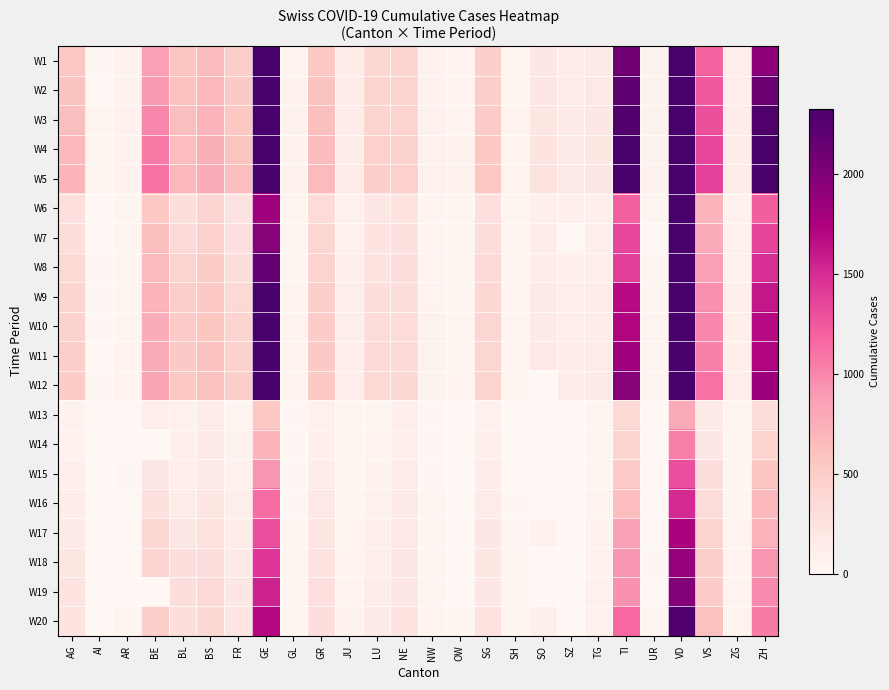

Reading left to right, list all the values displayed in this chart.

W1: AG=554	AI=14	AR=58	BE=856	BL=578	BS=653	FR=489	GE=3109	GL=53	GR=547	JU=132	LU=379	NE=402	NW=70	OW=47	SG=469	SH=44	SO=196	SZ=140	TG=167	TI=2091	UR=57	VD=3766	VS=1185	ZG=114	ZH=1934
W2: AG=596	AI=0	AR=61	BE=909	BL=606	BS=687	FR=523	GE=3289	GL=56	GR=592	JU=140	LU=404	NE=420	NW=70	OW=49	SG=491	SH=44	SO=216	SZ=146	TG=183	TI=2195	UR=59	VD=3918	VS=1254	ZG=125	ZH=2123
W3: AG=631	AI=20	AR=64	BE=1003	BL=629	BS=714	FR=548	GE=3582	GL=58	GR=622	JU=144	LU=426	NE=430	NW=76	OW=51	SG=513	SH=47	SO=227	SZ=155	TG=195	TI=2271	UR=60	VD=4052	VS=1301	ZG=131	ZH=2287
W4: AG=673	AI=20	AR=65	BE=1073	BL=646	BS=754	FR=586	GE=3793	GL=59	GR=649	JU=145	LU=446	NE=444	NW=79	OW=56	SG=545	SH=47	SO=237	SZ=165	TG=207	TI=2377	UR=62	VD=4187	VS=1351	ZG=138	ZH=2415
W5: AG=702	AI=21	AR=66	BE=1106	BL=682	BS=767	FR=636	GE=3928	GL=61	GR=657	JU=149	LU=466	NE=452	NW=80	OW=56	SG=554	SH=47	SO=250	SZ=168	TG=213	TI=2442	UR=66	VD=4259	VS=1384	ZG=146	ZH=2448
W6: AG=283	AI=8	AR=33	BE=532	BL=317	BS=410	FR=253	GE=1820	GL=33	GR=343	JU=76	LU=211	NE=265	NW=42	OW=25	SG=290	SH=34	SO=104	SZ=97	TG=93	TI=1209	UR=25	VD=2548	VS=715	ZG=72	ZH=1212
W7: AG=318	AI=9	AR=34	BE=624	BL=353	BS=462	FR=291	GE=1959	GL=40	GR=393	JU=89	LU=233	NE=280	NW=44	OW=27	SG=320	SH=35	SO=129	SZ=0	TG=110	TI=1354	UR=0	VD=2740	VS=784	ZG=80	ZH=1356
W8: AG=367	AI=11	AR=42	BE=660	BL=434	BS=501	FR=307	GE=2160	GL=43	GR=433	JU=97	LU=252	NE=299	NW=48	OW=30	SG=351	SH=36	SO=141	SZ=107	TG=115	TI=1401	UR=38	VD=2945	VS=860	ZG=87	ZH=1488
W9: AG=407	AI=12	AR=44	BE=718	BL=478	BS=530	FR=367	GE=2321	GL=47	GR=474	JU=110	LU=316	NE=316	NW=54	OW=37	SG=386	SH=37	SO=157	SZ=119	TG=129	TI=1688	UR=40	VD=3179	VS=952	ZG=94	ZH=1614
W10: AG=444	AI=13	AR=45	BE=767	BL=514	BS=569	FR=419	GE=2527	GL=47	GR=495	JU=115	LU=333	NE=337	NW=55	OW=37	SG=394	SH=40	SO=173	SZ=122	TG=138	TI=1727	UR=48	VD=3310	VS=998	ZG=101	ZH=1688
W11: AG=485	AI=0	AR=48	BE=798	BL=524	BS=605	FR=440	GE=2638	GL=50	GR=519	JU=118	LU=346	NE=346	NW=59	OW=37	SG=396	SH=41	SO=190	SZ=128	TG=146	TI=1837	UR=50	VD=3395	VS=1032	ZG=101	ZH=1720
W12: AG=506	AI=14	AR=50	BE=826	BL=553	BS=617	FR=475	GE=2855	GL=51	GR=535	JU=123	LU=367	NE=378	NW=63	OW=46	SG=433	SH=42	SO=0	SZ=135	TG=156	TI=1962	UR=53	VD=3607	VS=1117	ZG=112	ZH=1846
W13: AG=56	AI=4	AR=0	BE=123	BL=85	BS=143	FR=45	GE=549	GL=10	GR=84	JU=19	LU=33	NE=93	NW=10	OW=0	SG=77	SH=2	SO=0	SZ=0	TG=20	TI=368	UR=0	VD=797	VS=162	ZG=20	ZH=326
W14: AG=69	AI=5	AR=0	BE=0	BL=98	BS=164	FR=59	GE=701	GL=12	GR=101	JU=26	LU=46	NE=114	NW=12	OW=0	SG=106	SH=2	SO=0	SZ=0	TG=27	TI=426	UR=0	VD=1040	VS=215	ZG=29	ZH=429
W15: AG=96	AI=0	AR=11	BE=193	BL=125	BS=181	FR=86	GE=911	GL=14	GR=128	JU=27	LU=61	NE=146	NW=18	OW=0	SG=133	SH=8	SO=0	SZ=0	TG=42	TI=511	UR=5	VD=1304	VS=297	ZG=33	ZH=568
W16: AG=134	AI=6	AR=0	BE=282	BL=143	BS=220	FR=110	GE=1139	GL=16	GR=182	JU=32	LU=75	NE=175	NW=25	OW=0	SG=153	SH=12	SO=0	SZ=0	TG=49	TI=638	UR=7	VD=1515	VS=335	ZG=37	ZH=679
W17: AG=175	AI=0	AR=0	BE=377	BL=194	BS=270	FR=144	GE=1307	GL=20	GR=226	JU=38	LU=94	NE=189	NW=28	OW=0	SG=192	SH=17	SO=66	SZ=0	TG=57	TI=849	UR=7	VD=1756	VS=430	ZG=48	ZH=711
W18: AG=223	AI=0	AR=0	BE=418	BL=292	BS=297	FR=166	GE=1445	GL=25	GR=258	JU=49	LU=117	NE=200	NW=33	OW=0	SG=201	SH=28	SO=0	SZ=0	TG=71	TI=916	UR=12	VD=1875	VS=481	ZG=53	ZH=918
W19: AG=235	AI=0	AR=0	BE=0	BL=299	BS=356	FR=201	GE=1549	GL=29	GR=284	JU=51	LU=136	NE=216	NW=36	OW=0	SG=212	SH=30	SO=0	SZ=0	TG=78	TI=945	UR=0	VD=1977	VS=518	ZG=53	ZH=977
W20: AG=245	AI=0	AR=30	BE=470	BL=312	BS=374	FR=224	GE=1703	GL=31	GR=300	JU=57	LU=178	NE=247	NW=39	OW=24	SG=261	SH=32	SO=95	SZ=0	TG=84	TI=1162	UR=22	VD=2283	VS=614	ZG=53	ZH=1066